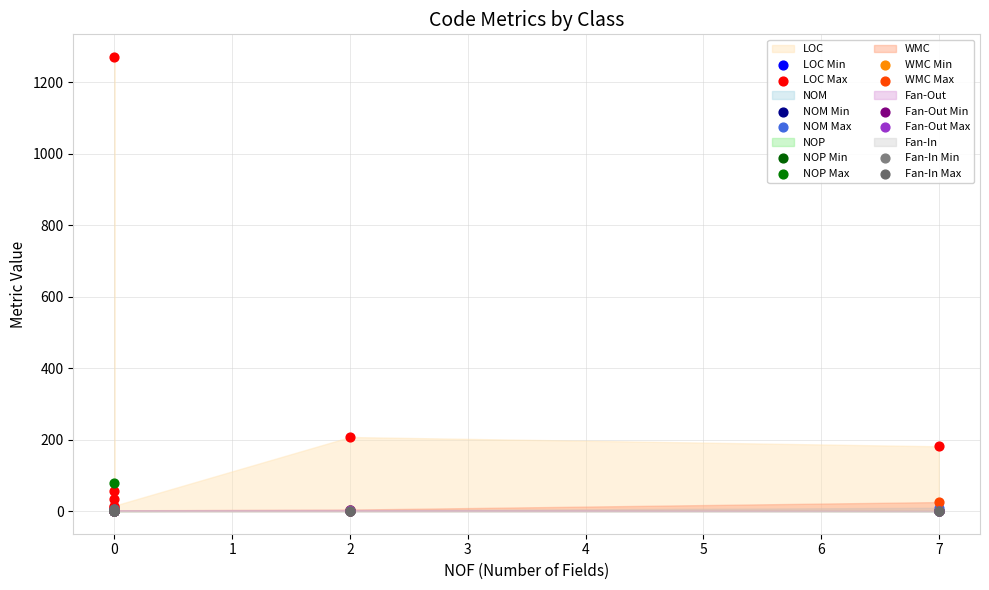

What are all the series names shown in the legend?

LOC, NOM, NOP, WMC, Fan-Out, Fan-In